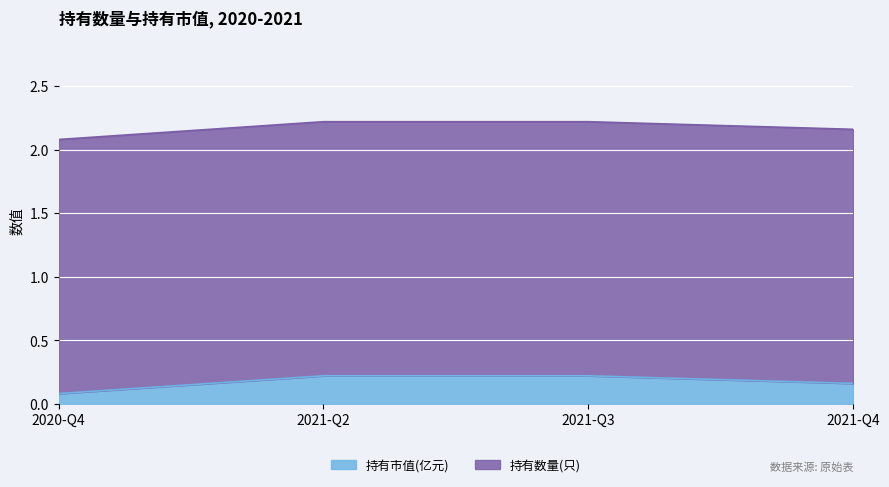

What is the sum of the 持有市值(亿元) values at 2020-Q4 and 2021-Q3?

0.3